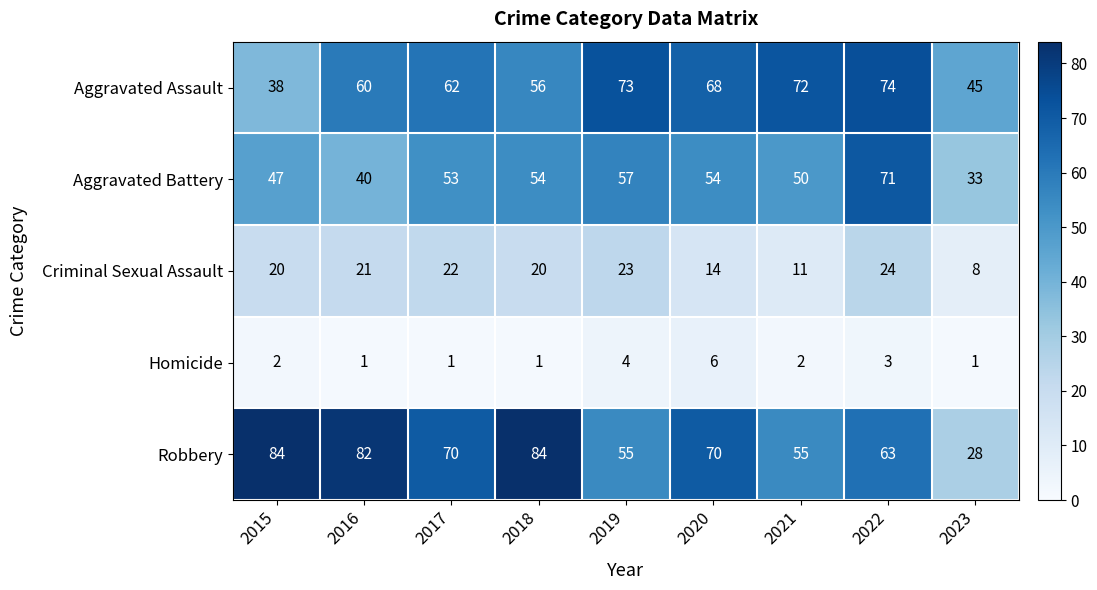

How many data points does each series have?

9